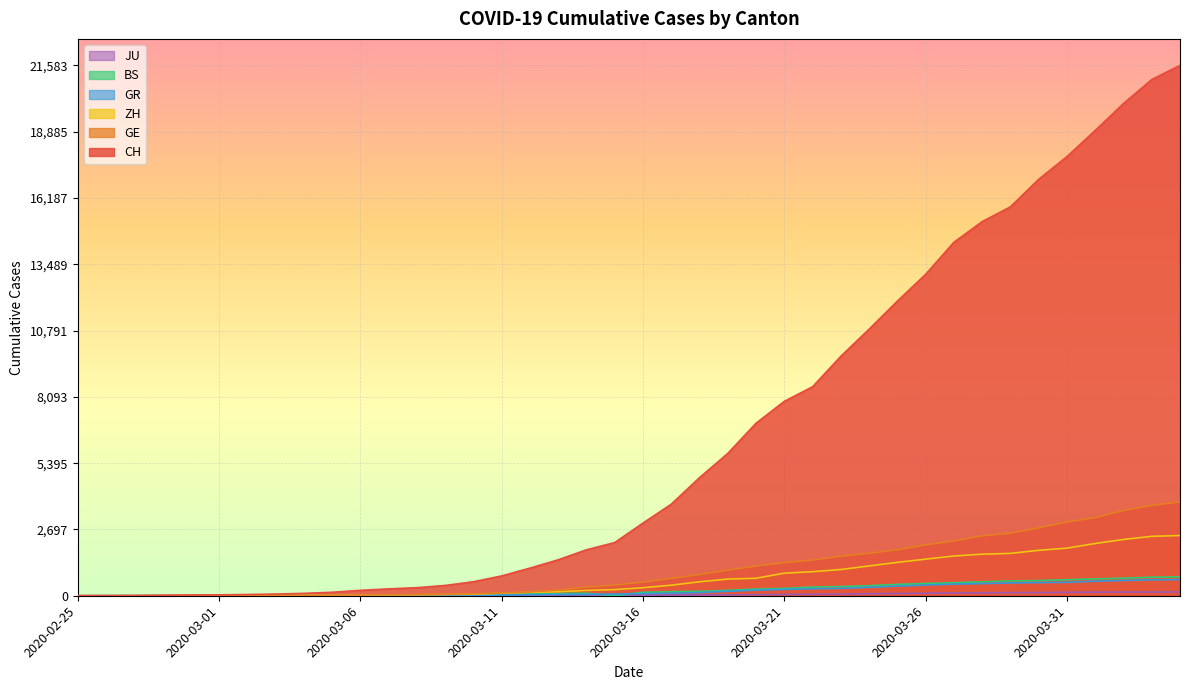

What position from the left is 2020-03-19?

24